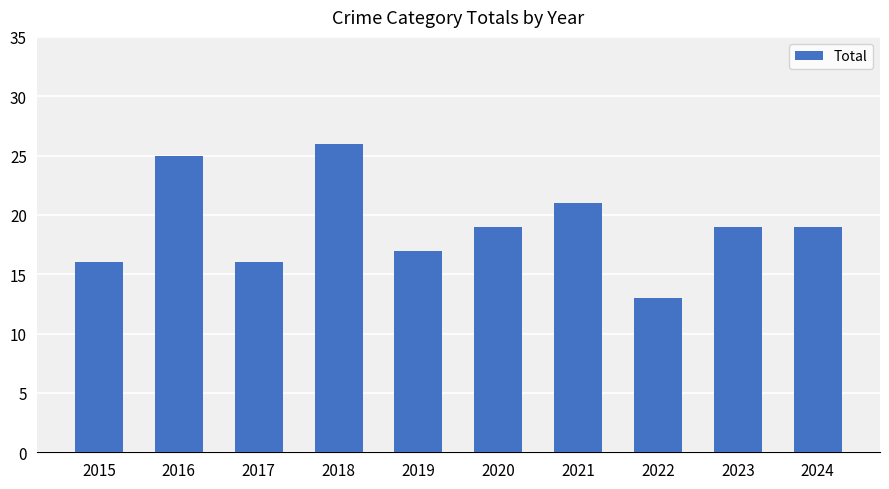

What is the approximate value at 2020?

19